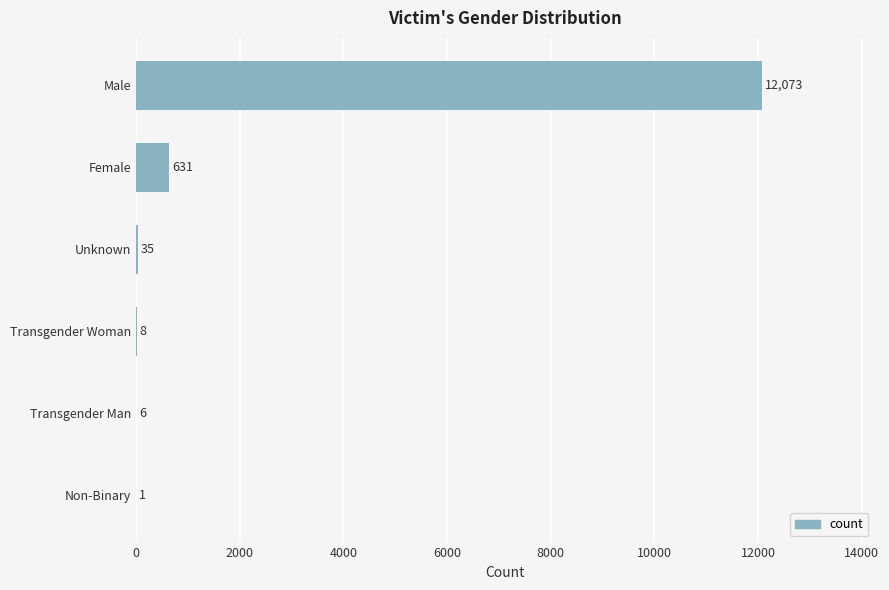

Is it true that the value at Unknown is 35?

True